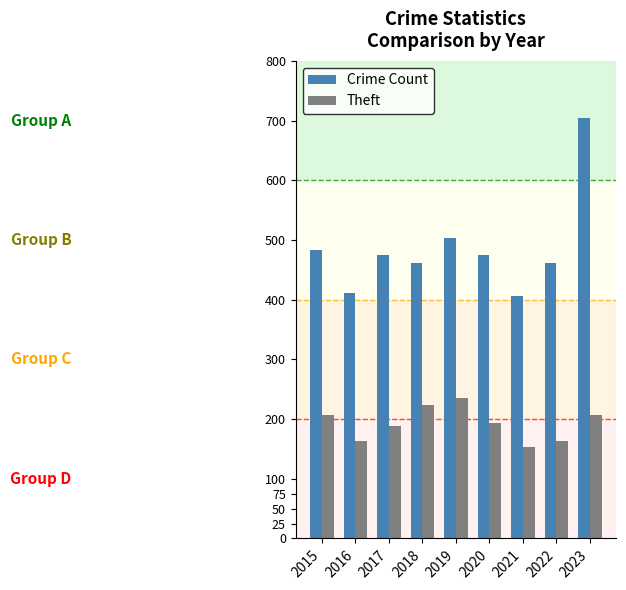

What are all the series names shown in the legend?

Crime Count, Theft